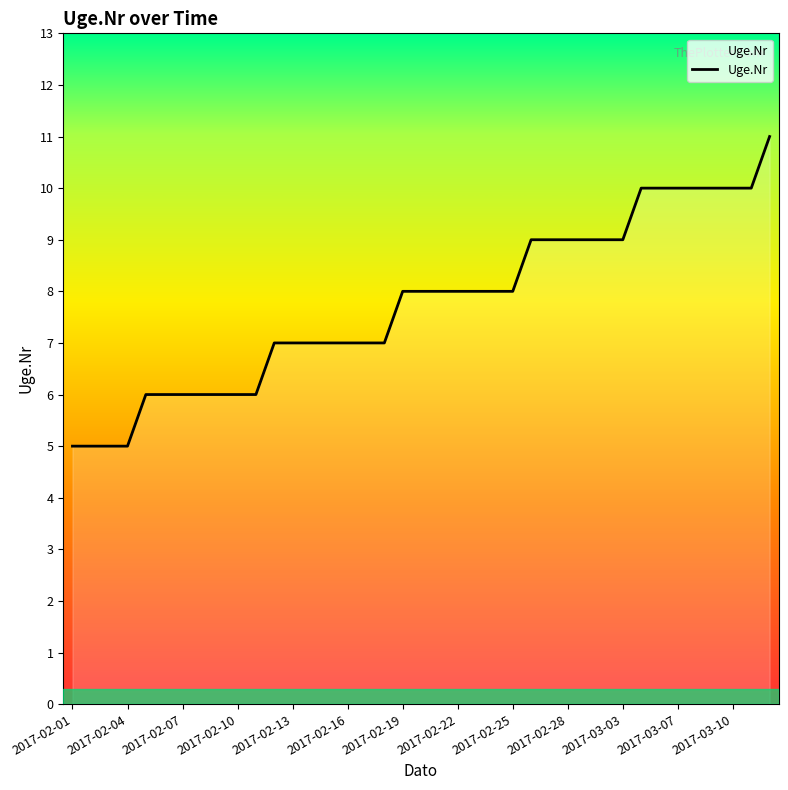

What is the average value?

8